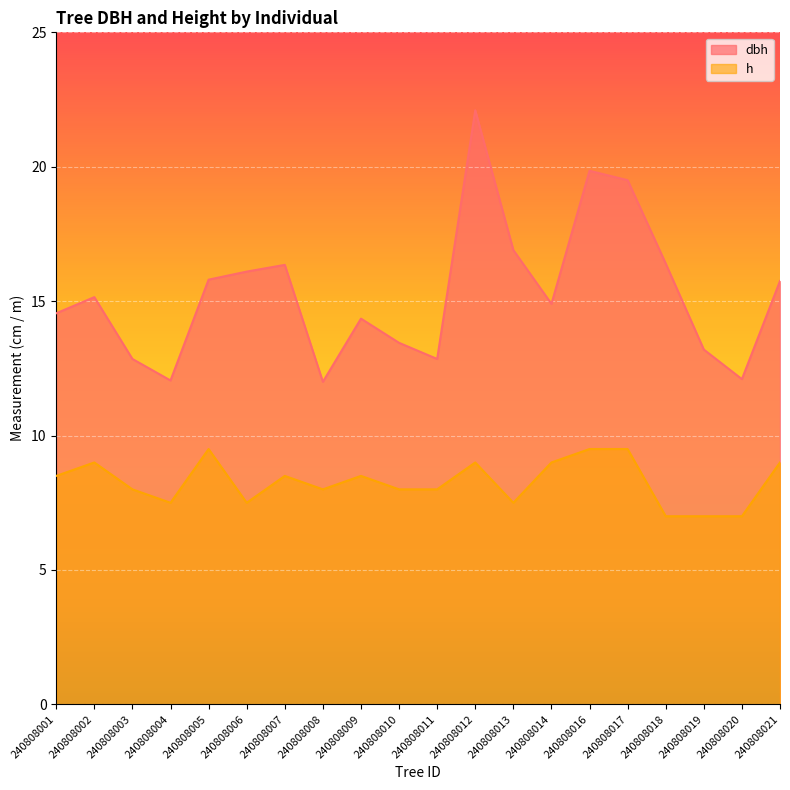

How many data points in dbh are less than 15?

10